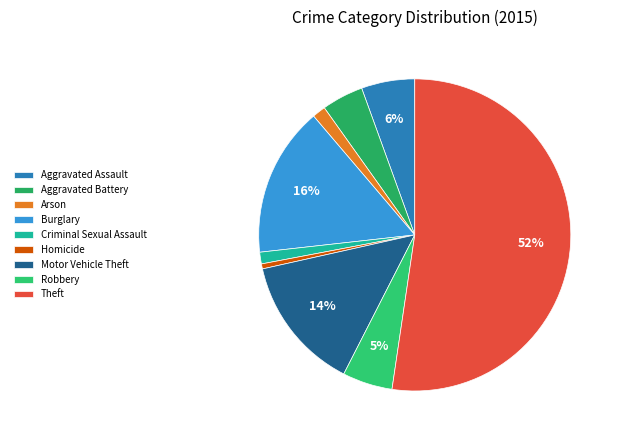

Is it true that Arson is 1% of the pie?

True